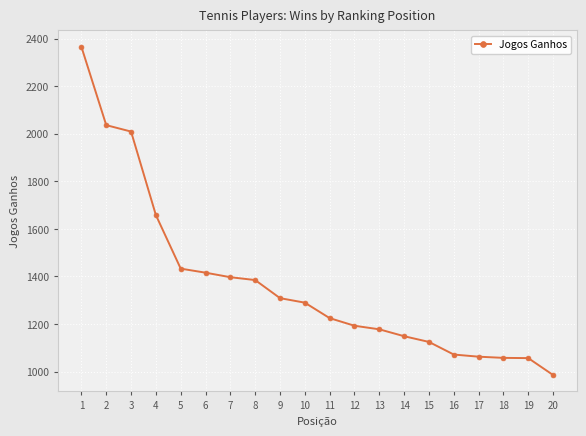

How many lines are shown in the chart?

1